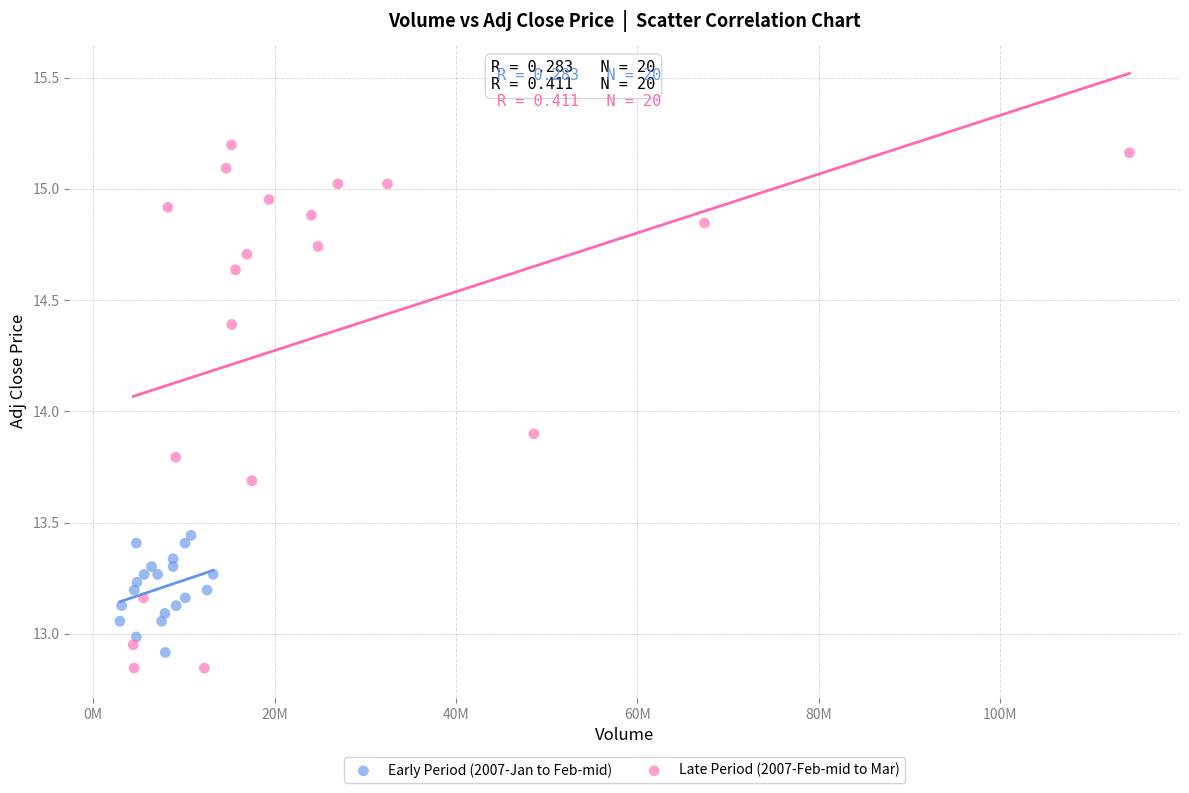

Which series has the largest Y range (max minus min)?

Late Period (2007-Feb-mid to Mar)